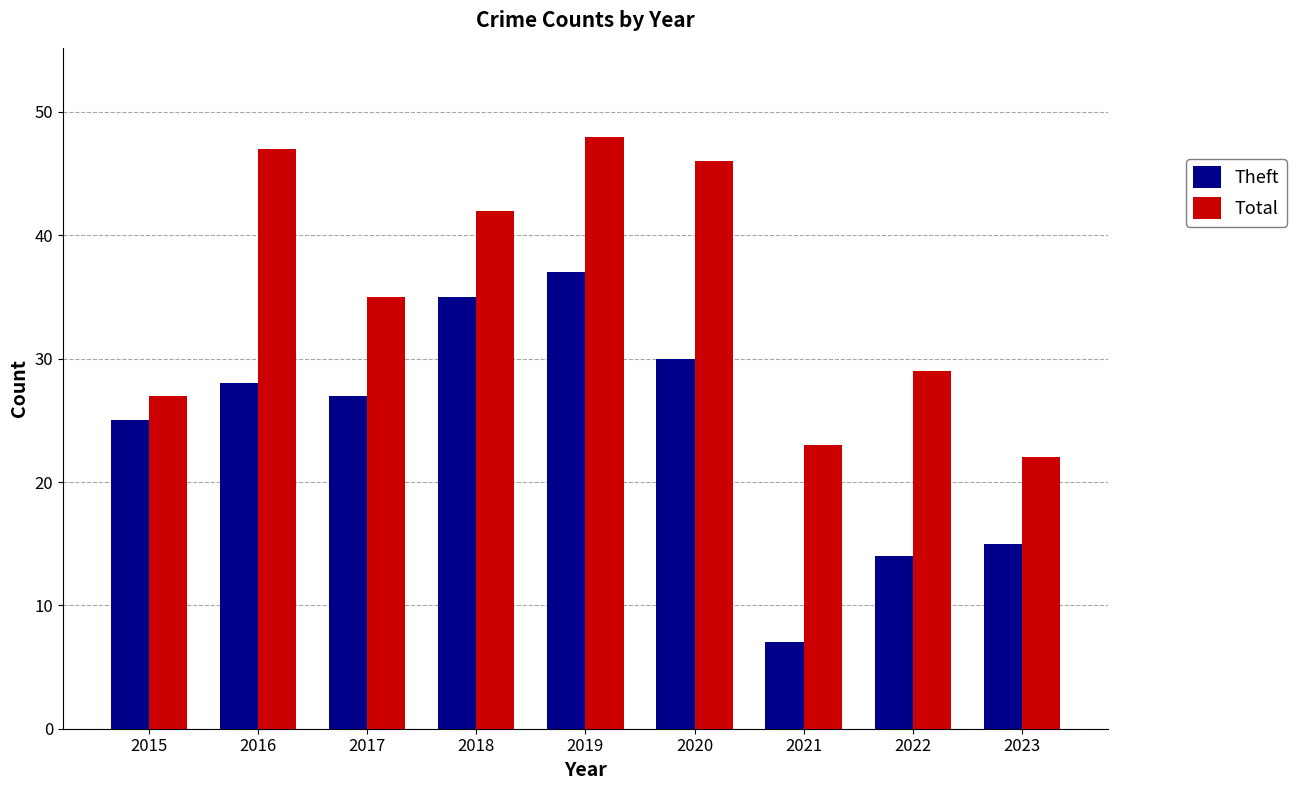

Which category has the highest value across all series?

2019